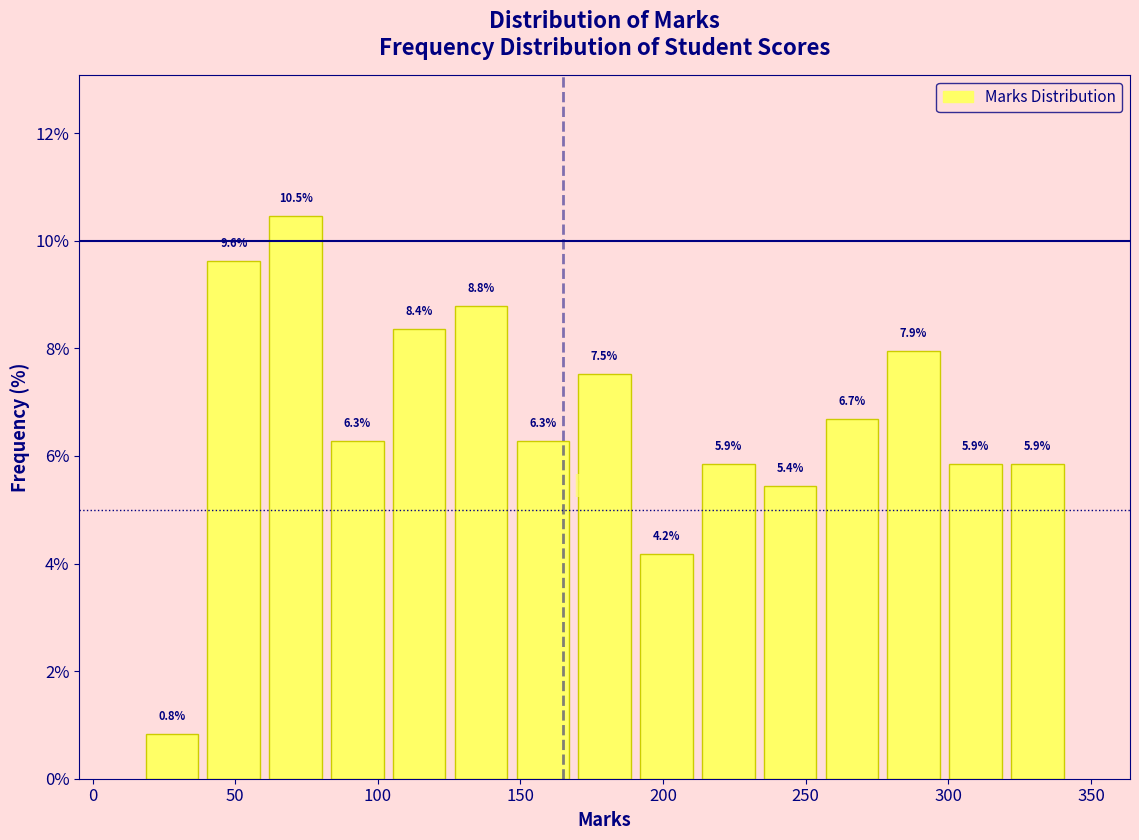

How tall is the bar that spans 210 to 235 on the x-axis? The bar edges are not printed on the chart, so give them approximately, as read against the axis.

5.9